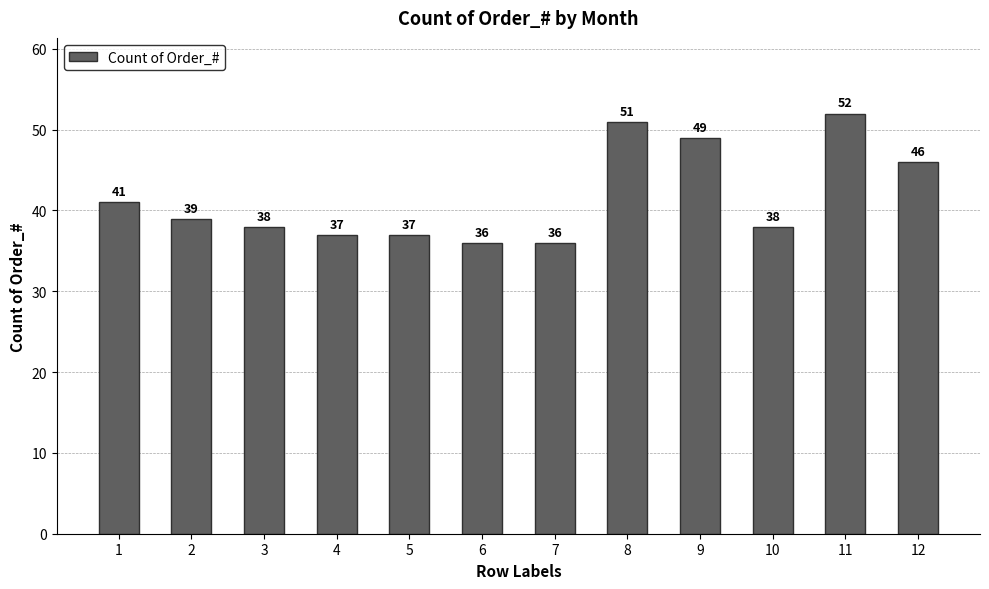

The chart shows a value of 36 at 6. True or false?

True